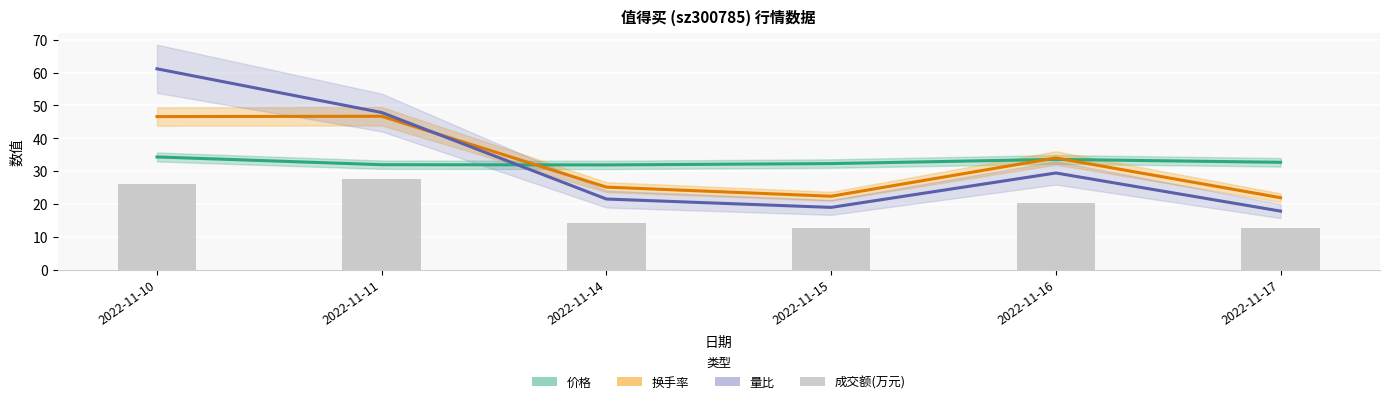

What is the greatest value displayed?

61.2